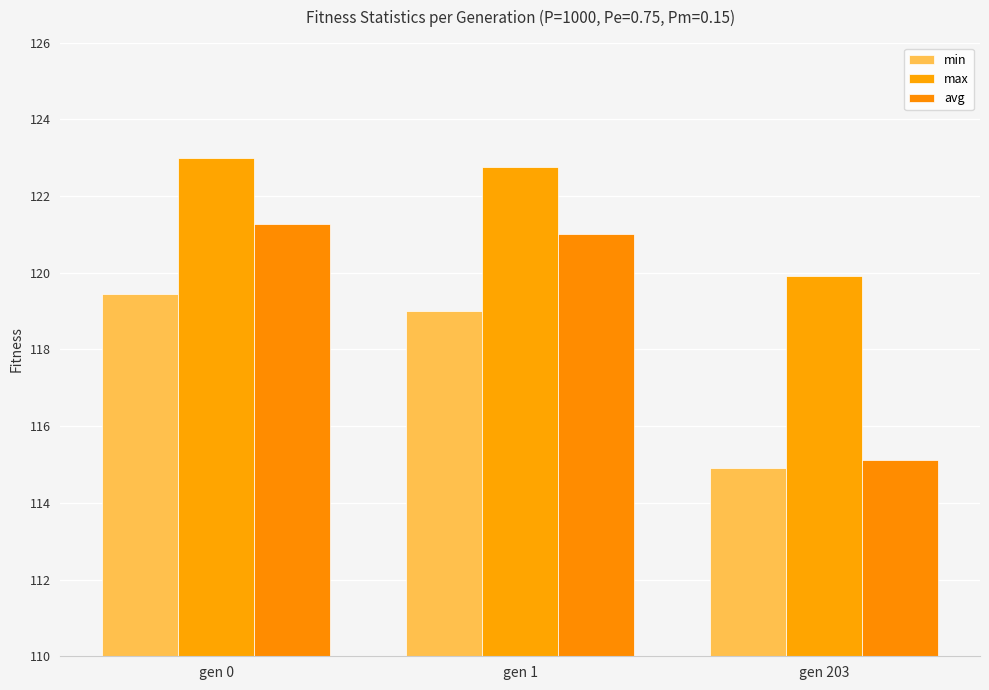

Count the number of categories in the chart.

3